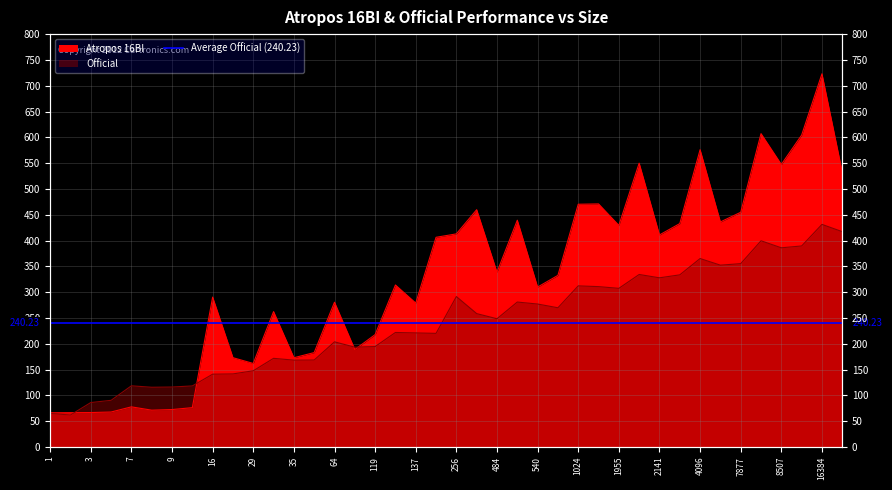

What are all the series names shown in the legend?

Atropos 16BI, Official